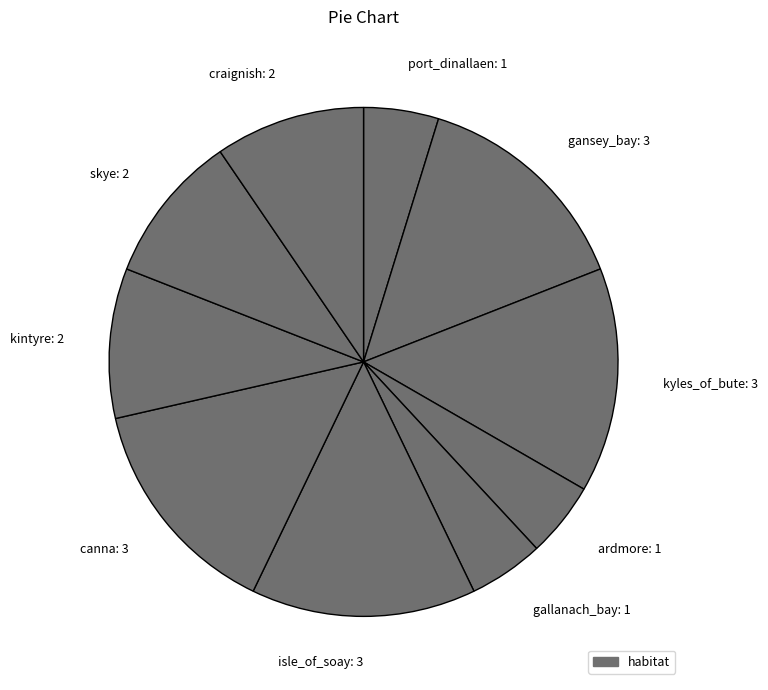

Is there any slice that represents more than half of the pie?

No